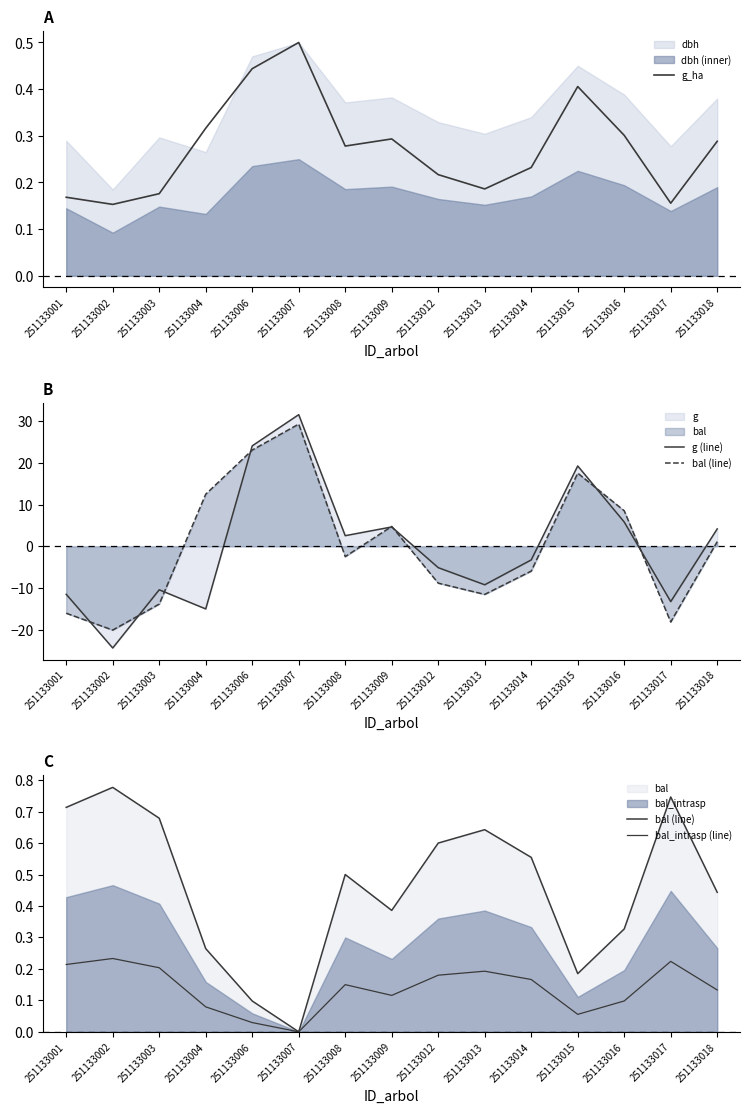

How many series are shown in this chart?

4